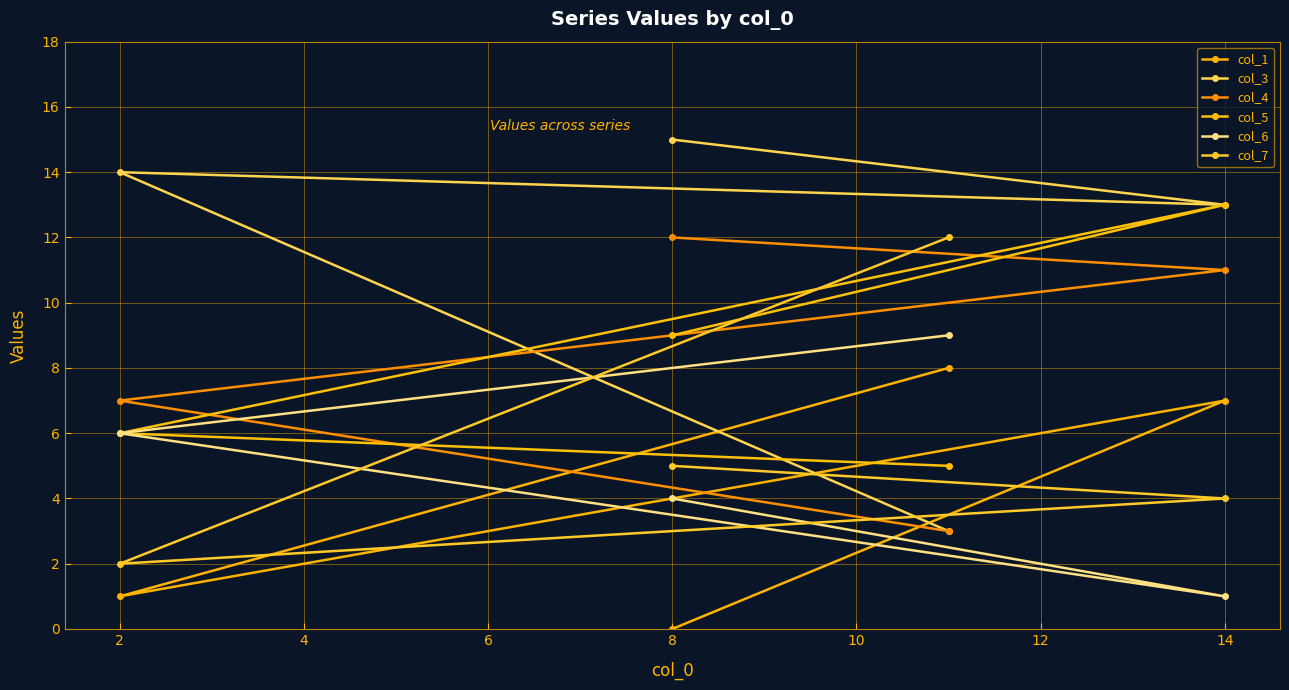

At how many categories does at least one series exceed 2?

4